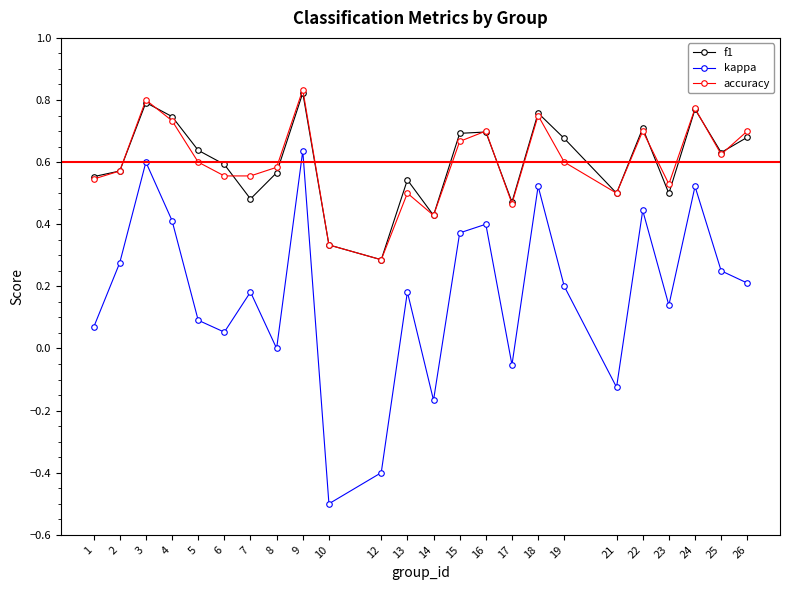

In kappa, how many points are lower than both neighbors (excluding endpoints)?

7